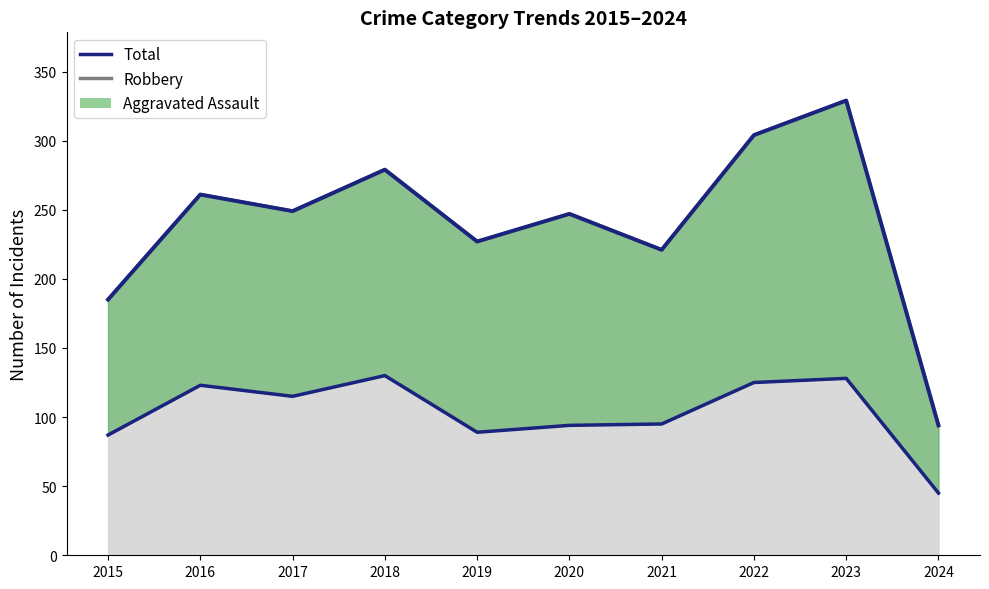

At which label is the value closest to 87?

2015